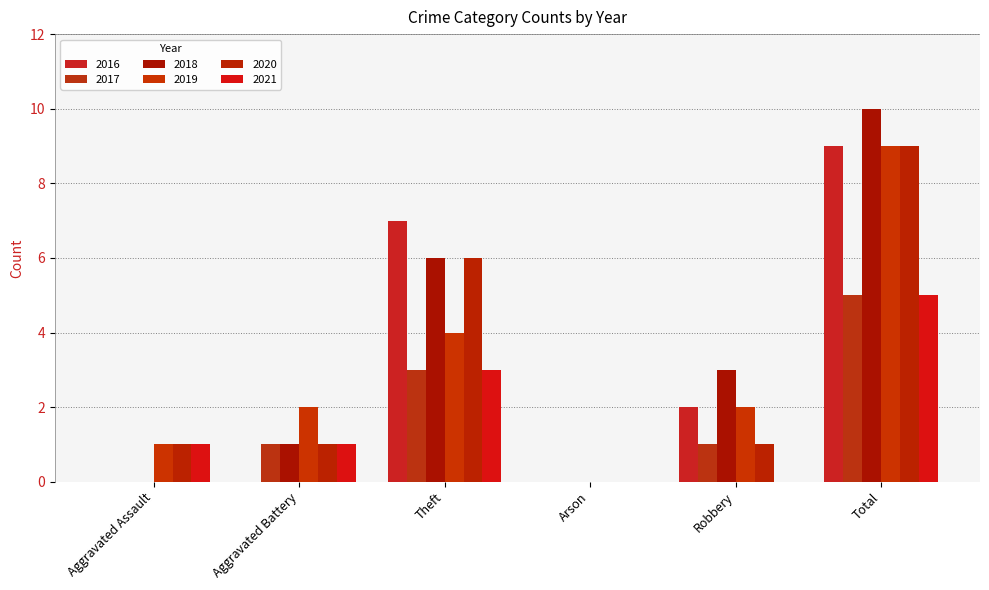

What is the value of the 2016 bar at the 6th from the left?

9